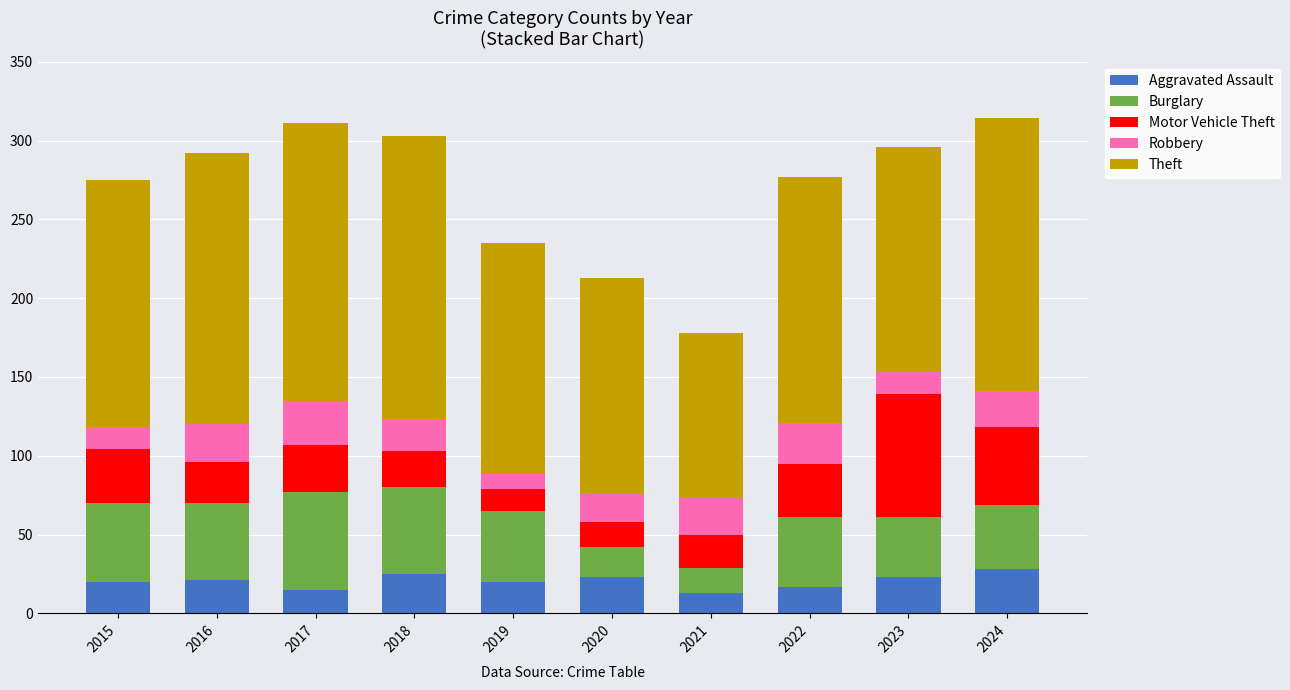

What is the value of the Aggravated Assault bar at the 1st from the left?

20